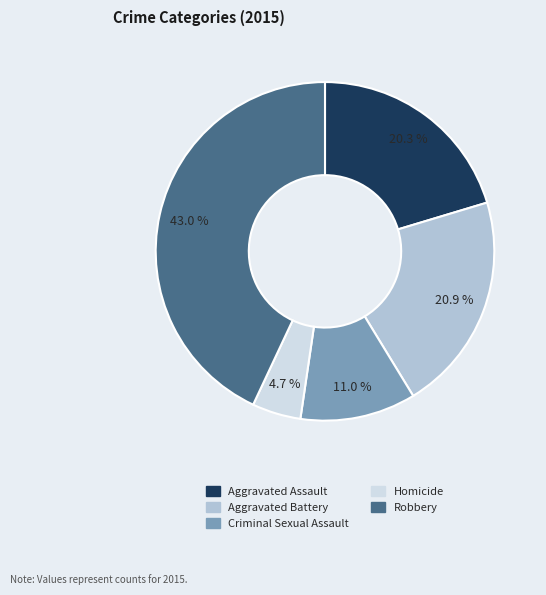

How many slices are in this pie chart?

5